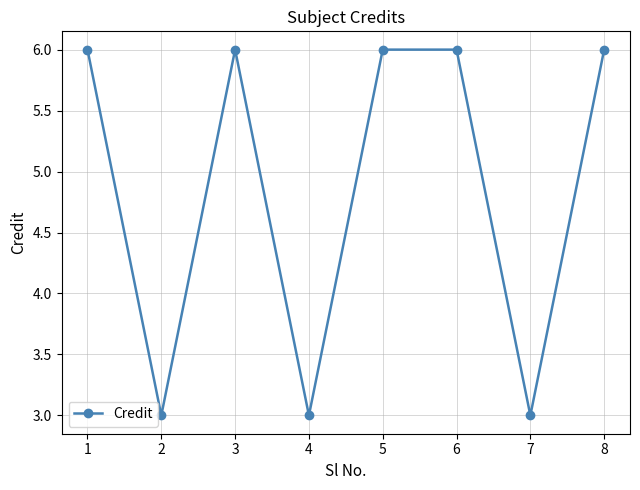

True or false: the data shows 3 at 2.

True